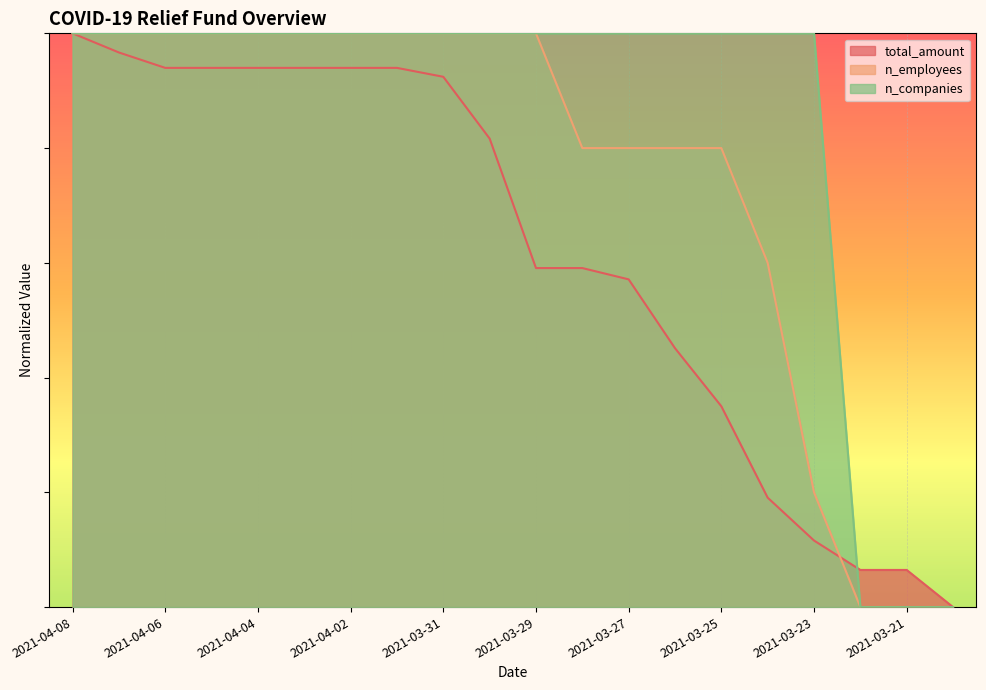

What is the approximate value of n_employees at 2021-03-29?

1.0